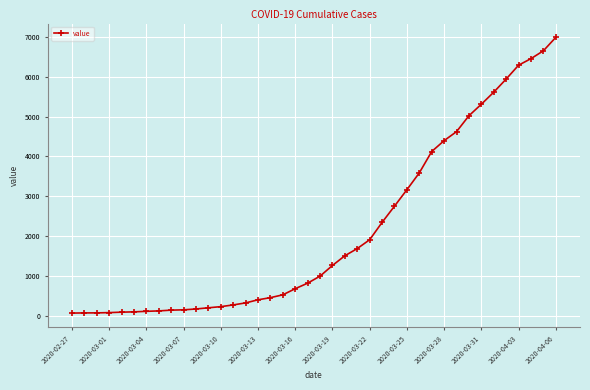

What is the maximum value shown in the chart?

6995